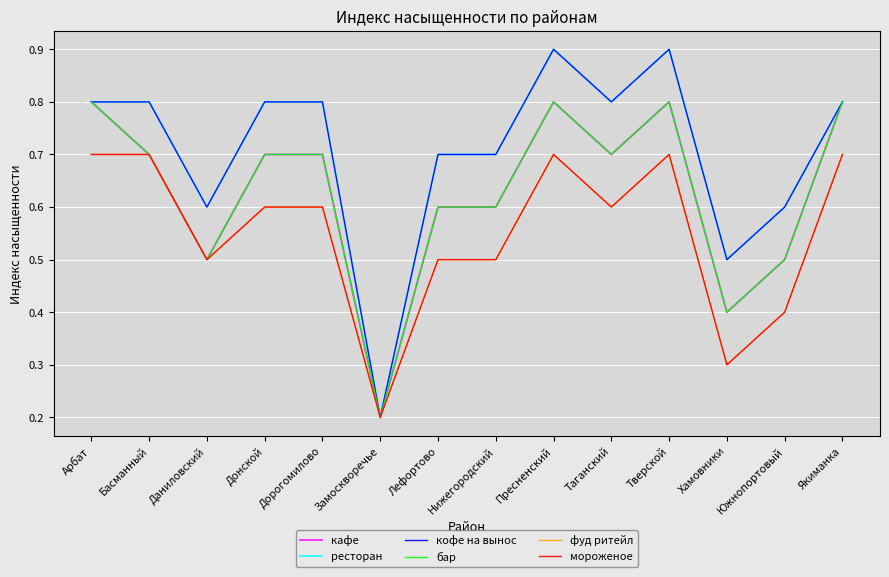

Is this an area chart (filled region under the line)?

No